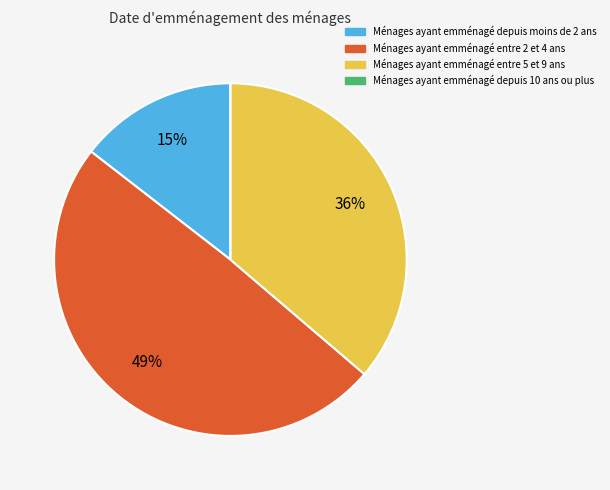

Is there a majority slice in this chart?

No